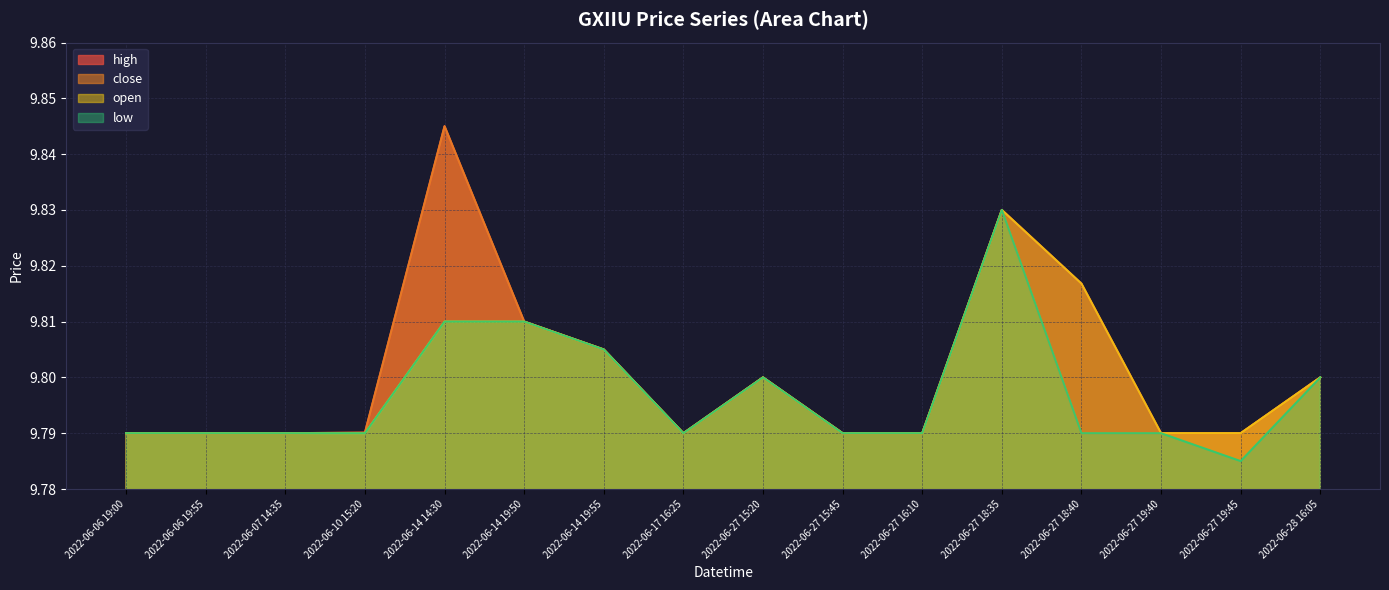

What are all the series names shown in the legend?

high, close, open, low